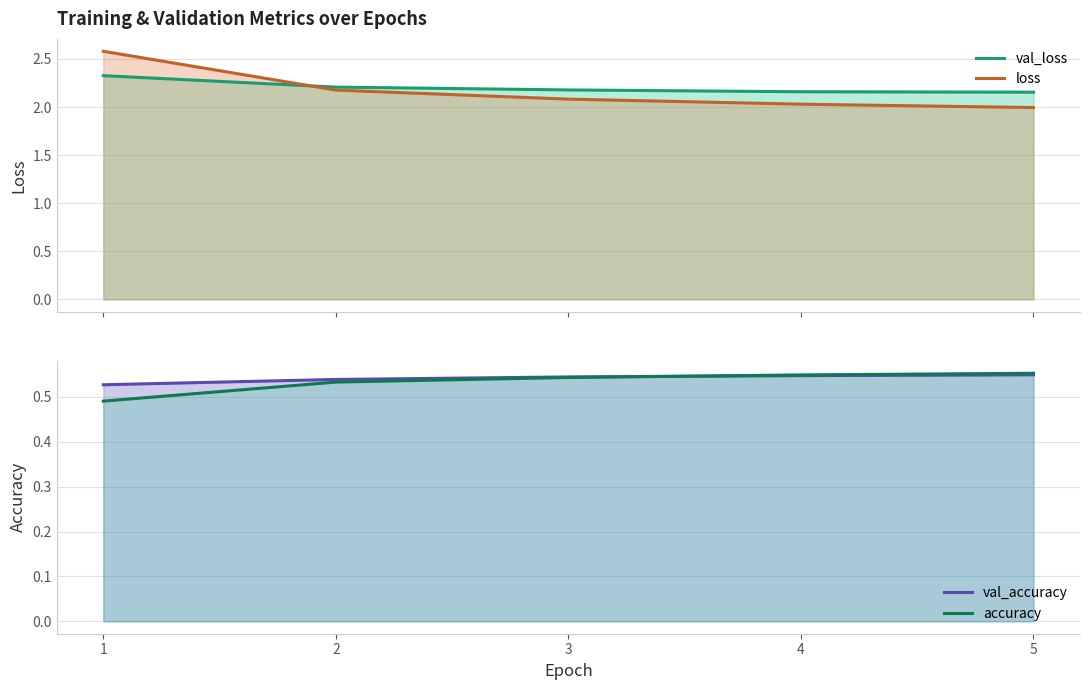

True or false: val_loss has more than 2 points higher than both neighbors.

False